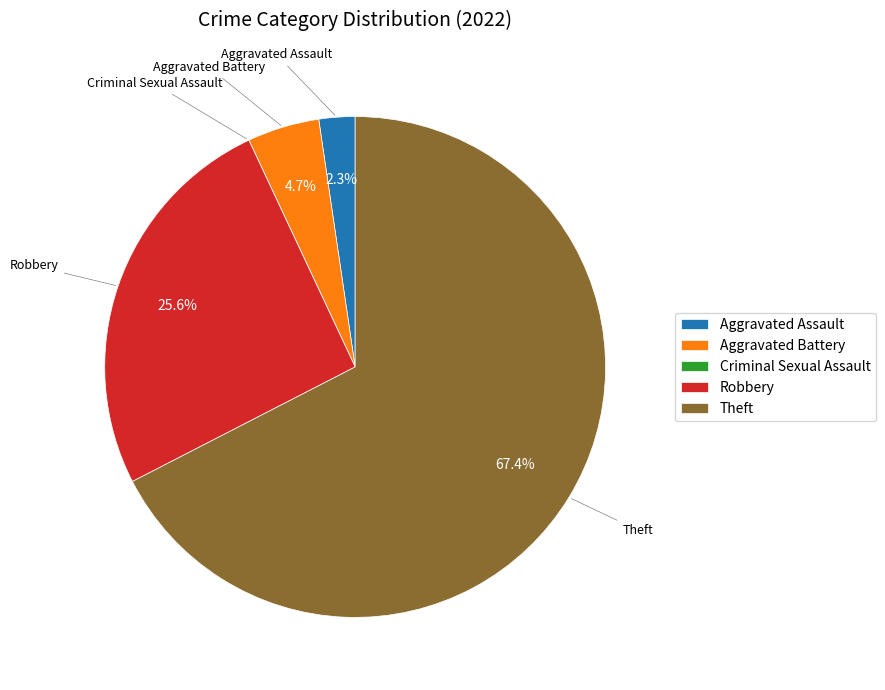

Does any single category account for the majority?

Yes